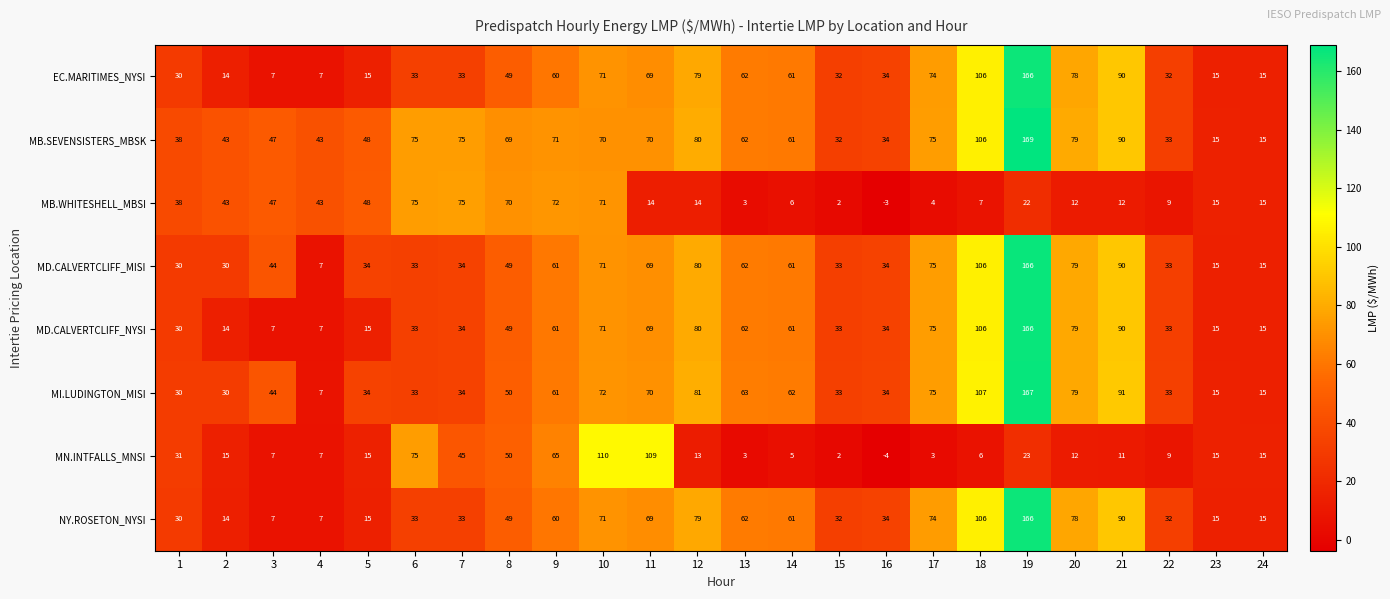

At which label is MI.LUDINGTON_MISI closest to 87?

21